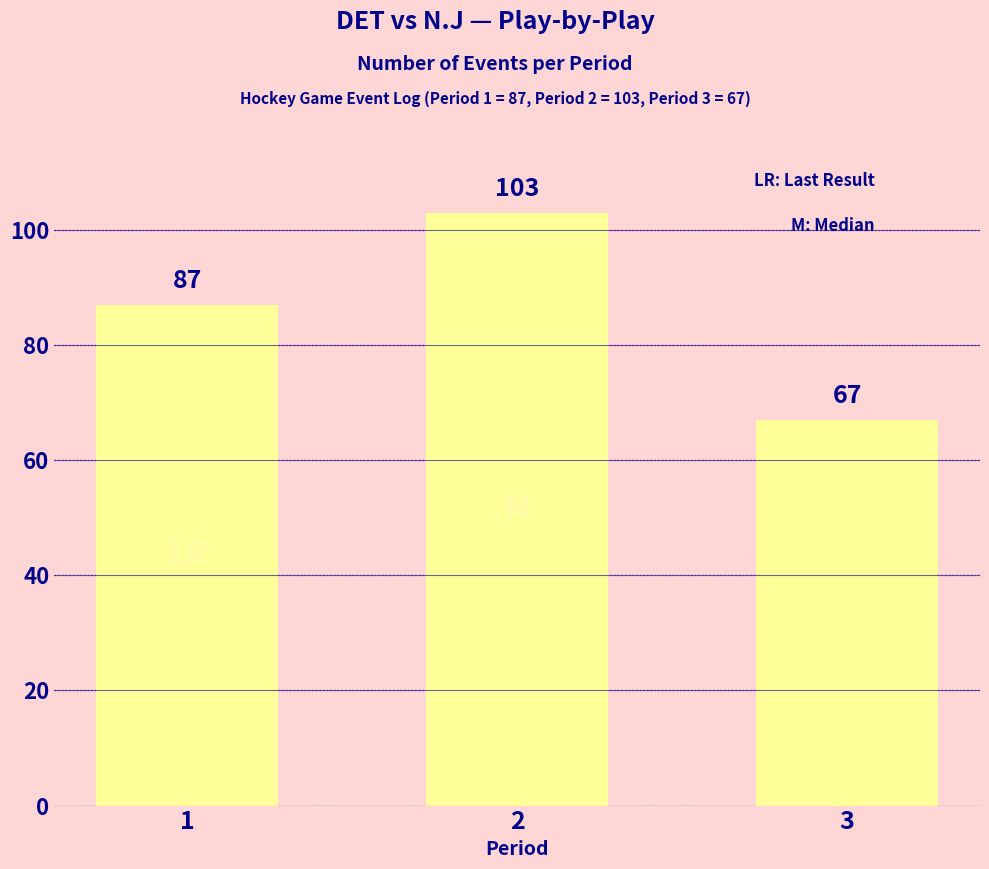

Reading left to right, list all the values displayed in this chart.

1=87	2=103	3=67